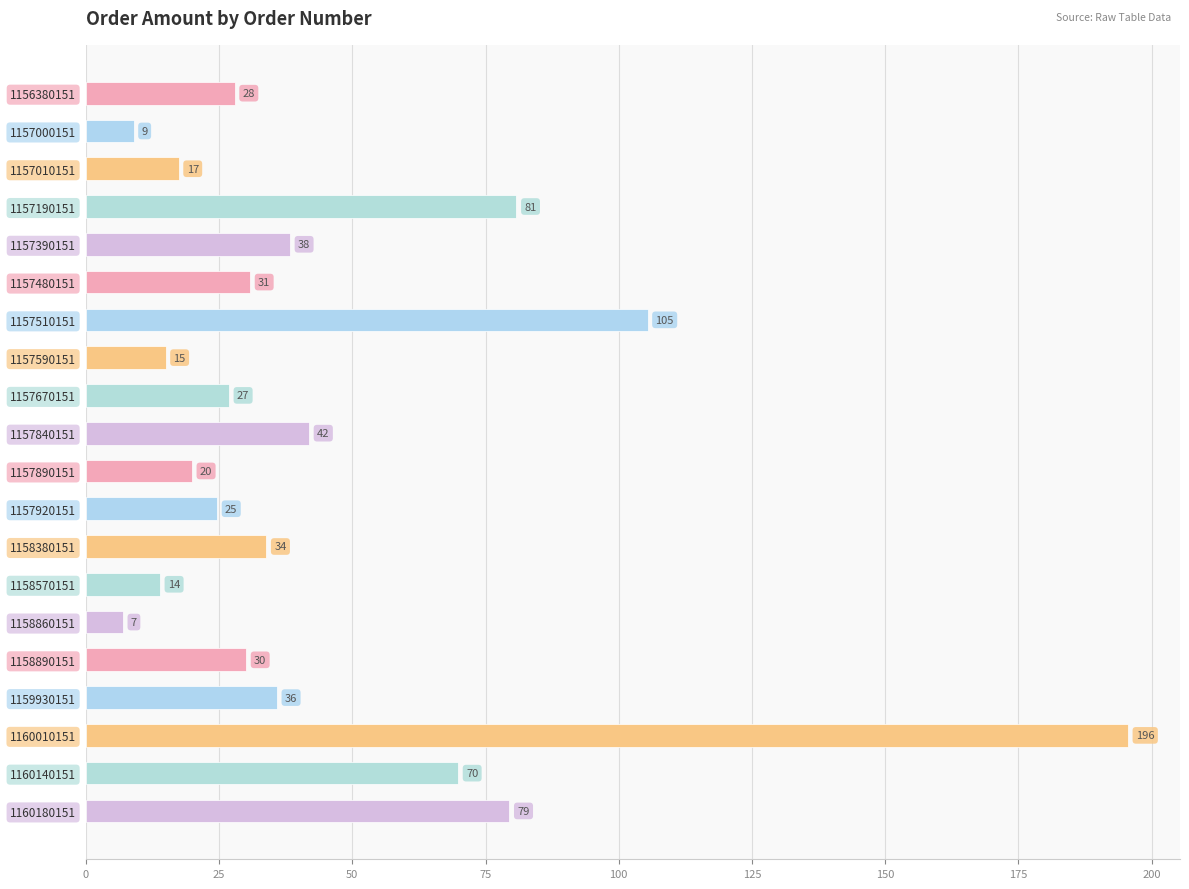

Which label corresponds to the largest value in the chart?

1160010151